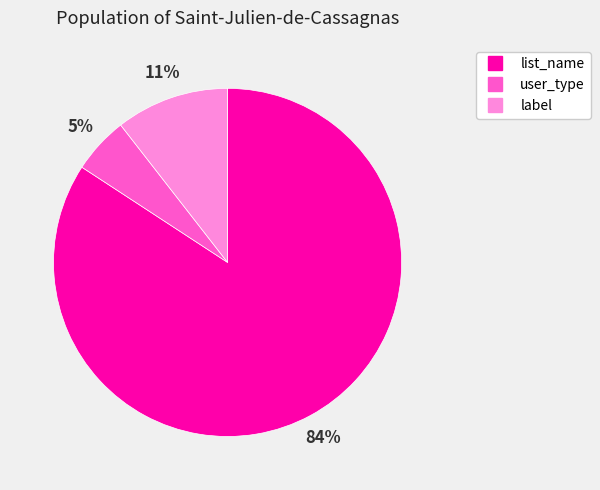

Which slice represents more than half of the pie?

list_name